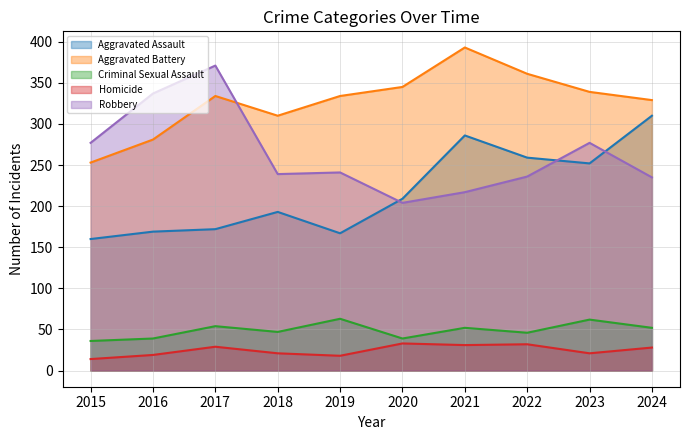

What is the difference between the second highest and minimum values in the Robbery series?

133